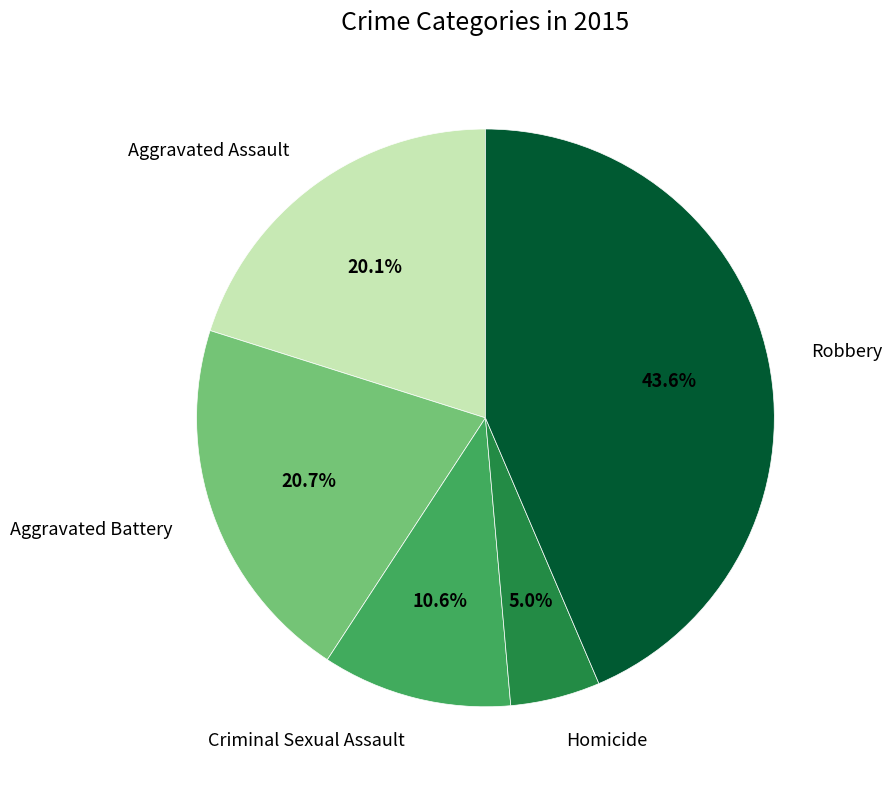

To the nearest percent, what portion does Aggravated Battery represent?

21%